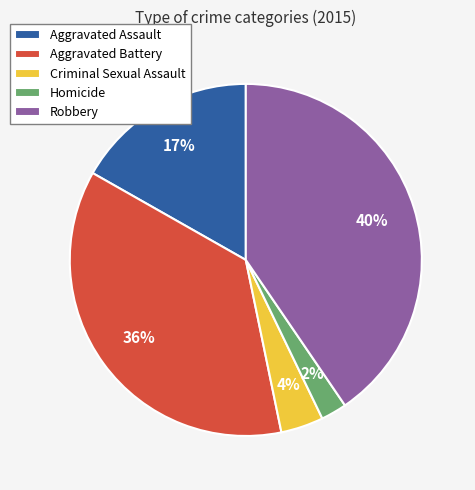

Rank the categories by value from highest to lowest.

Robbery, Aggravated Battery, Aggravated Assault, Criminal Sexual Assault, Homicide